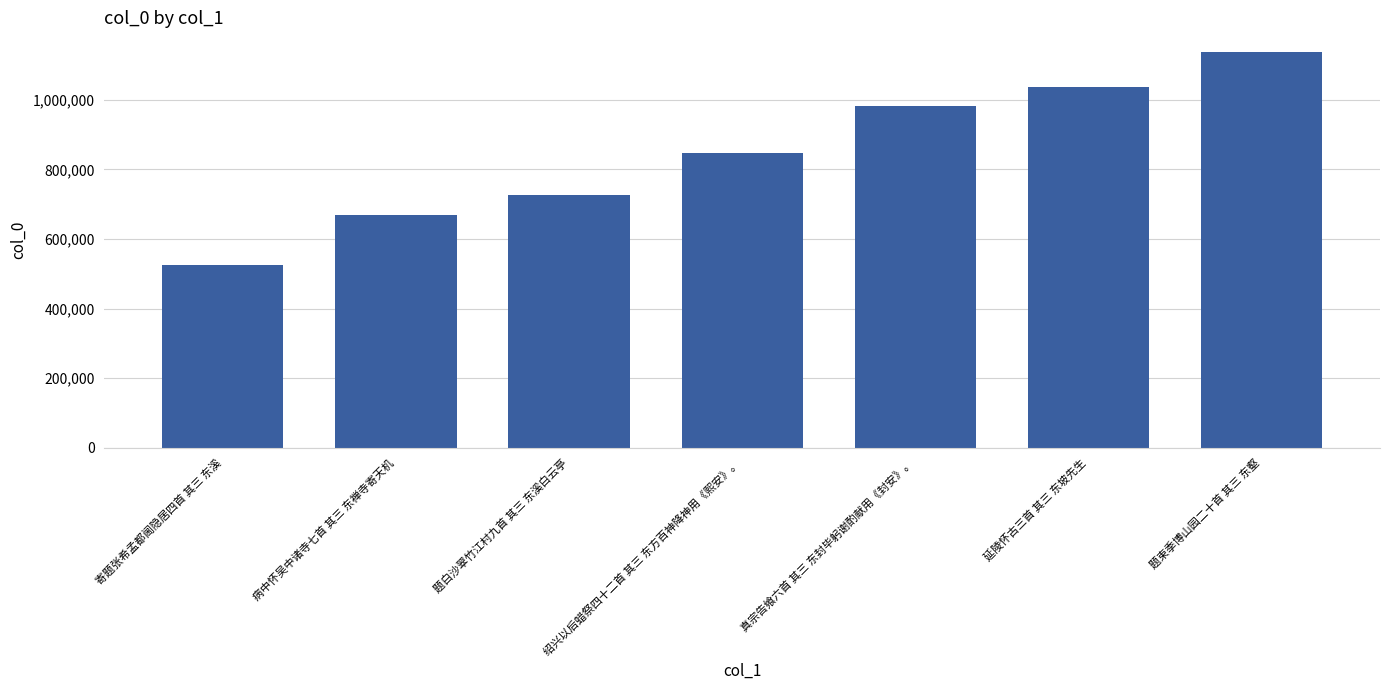

What is the value of the 3rd bar from the left?

727567